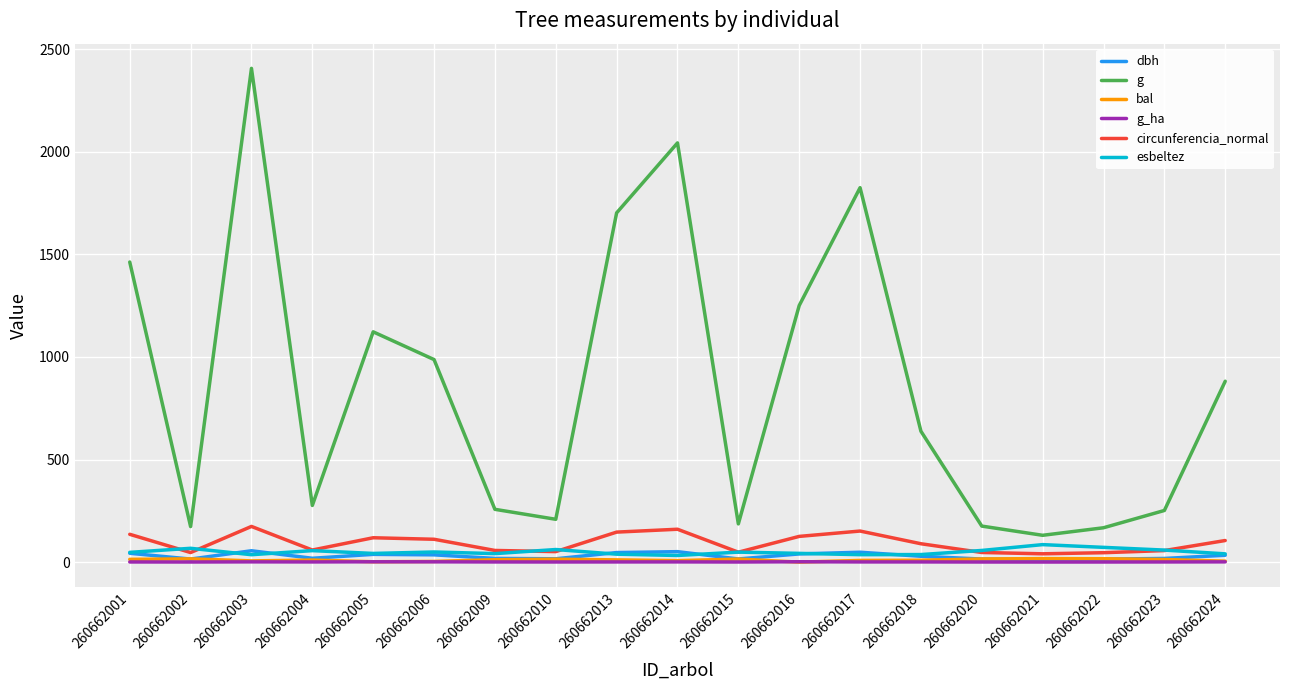

True or false: dbh and g intersect in this chart.

False